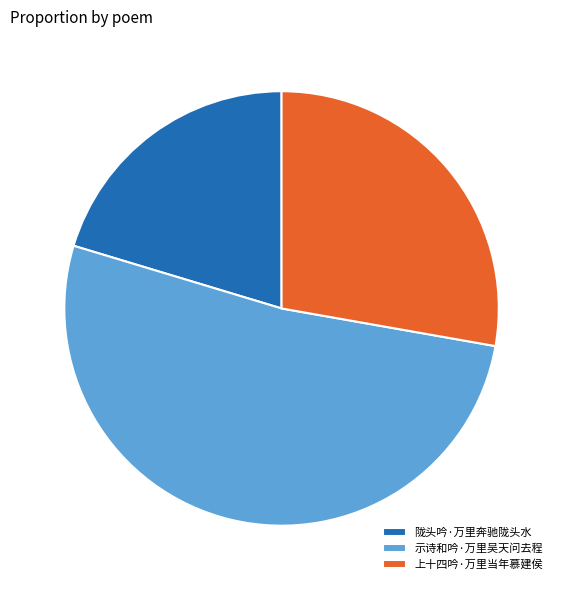

Between 示诗和吟·万里吴天问去程 and 陇头吟·万里奔驰陇头水, which is larger?

示诗和吟·万里吴天问去程